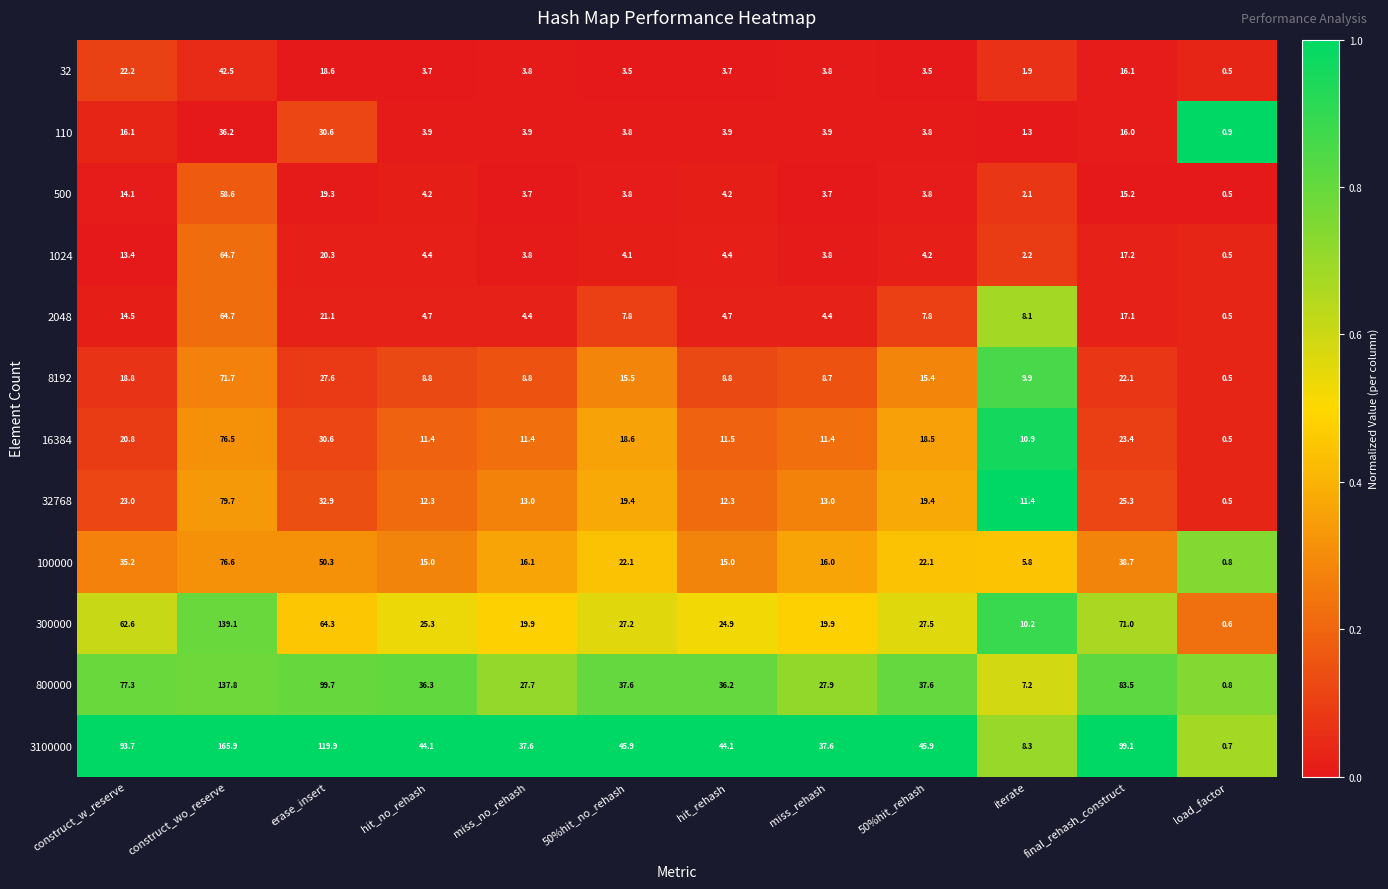

Is it true that 300000 equals 19.9 at miss_rehash?

True